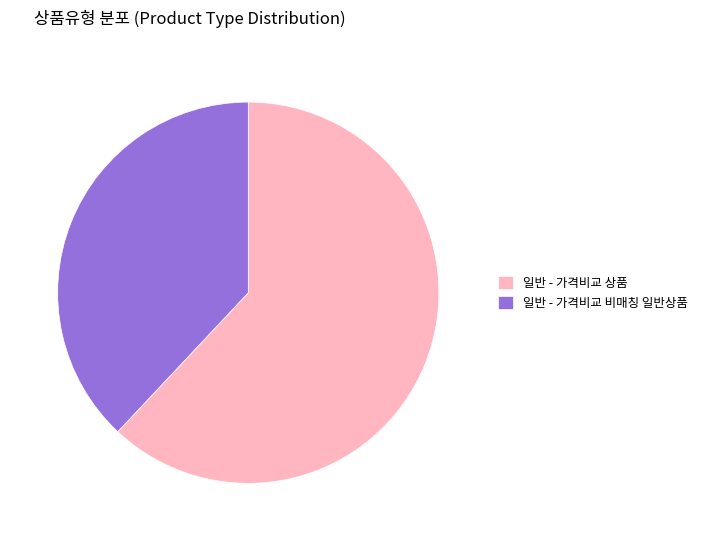

How many segments does this pie chart have?

2